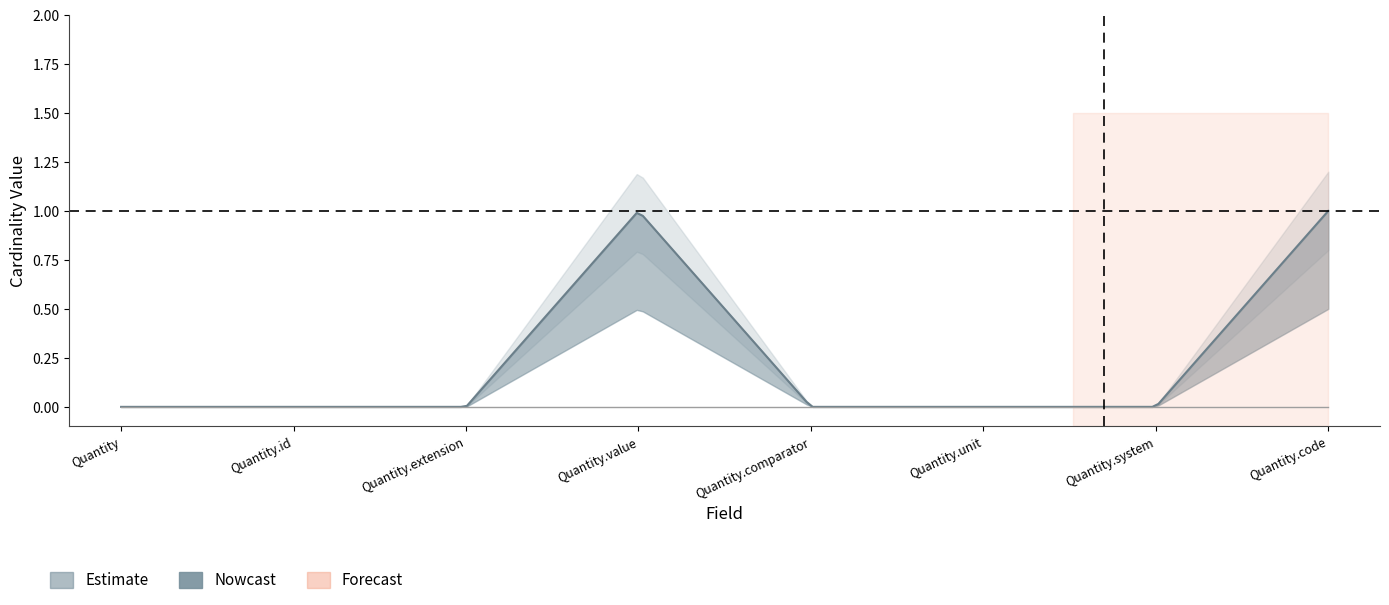

Between Quantity and Quantity.unit, which is larger?

Quantity